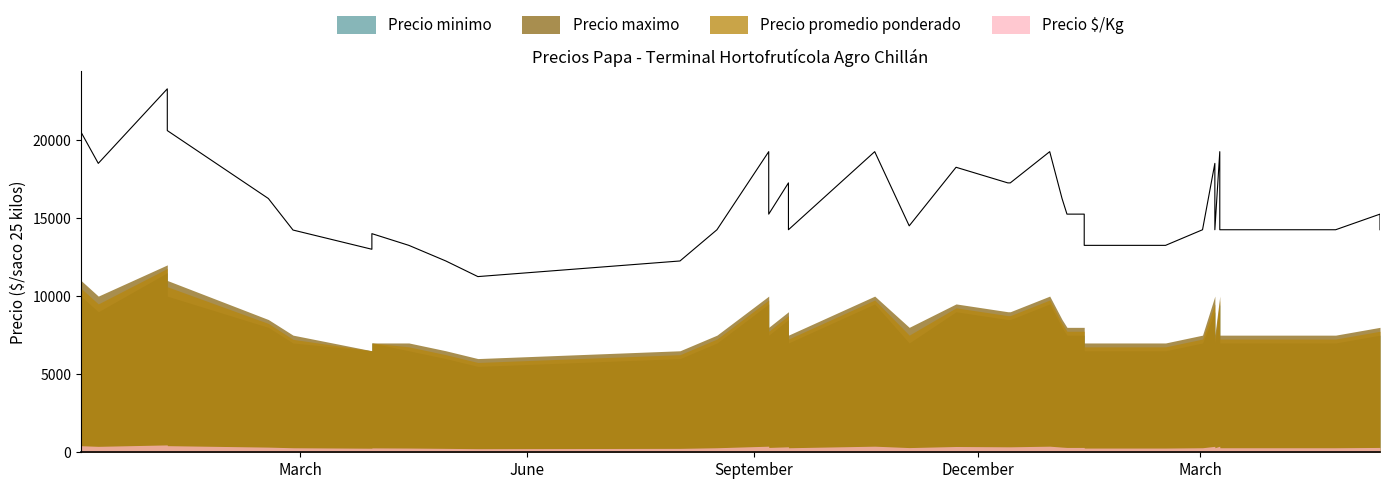

Which category has the lowest value across all series?

2021-05-12